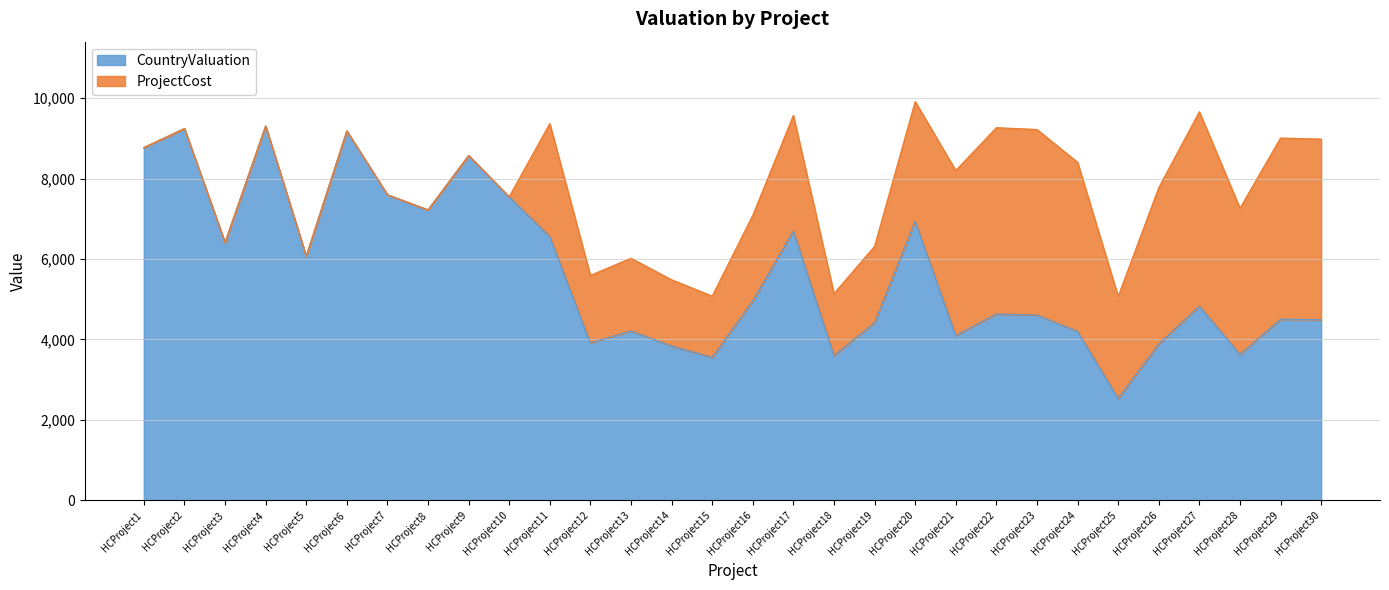

Is it true that ProjectCost equals 1938 at HCProject10?

False